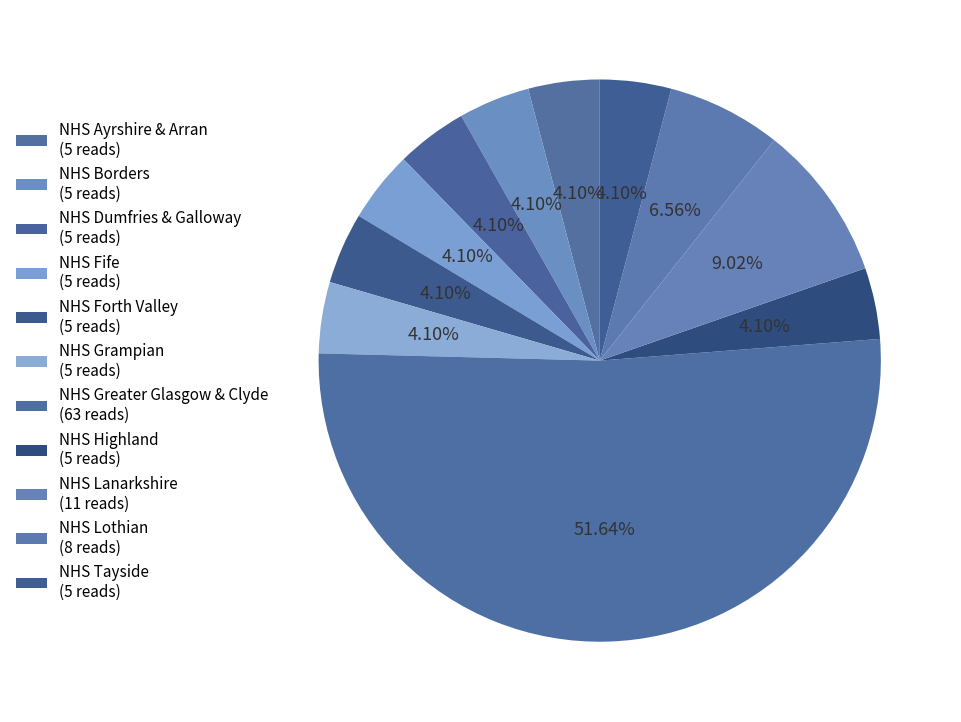

Count the number of slices in the pie.

11